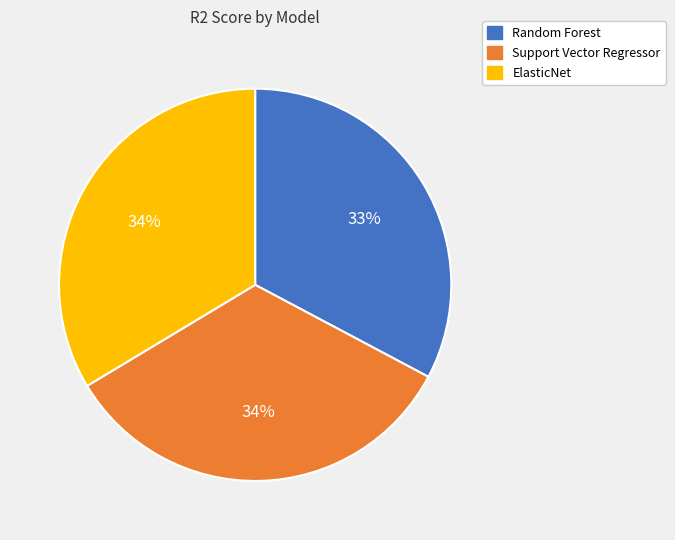

To the nearest percent, what percentage of the pie is ElasticNet?

34%